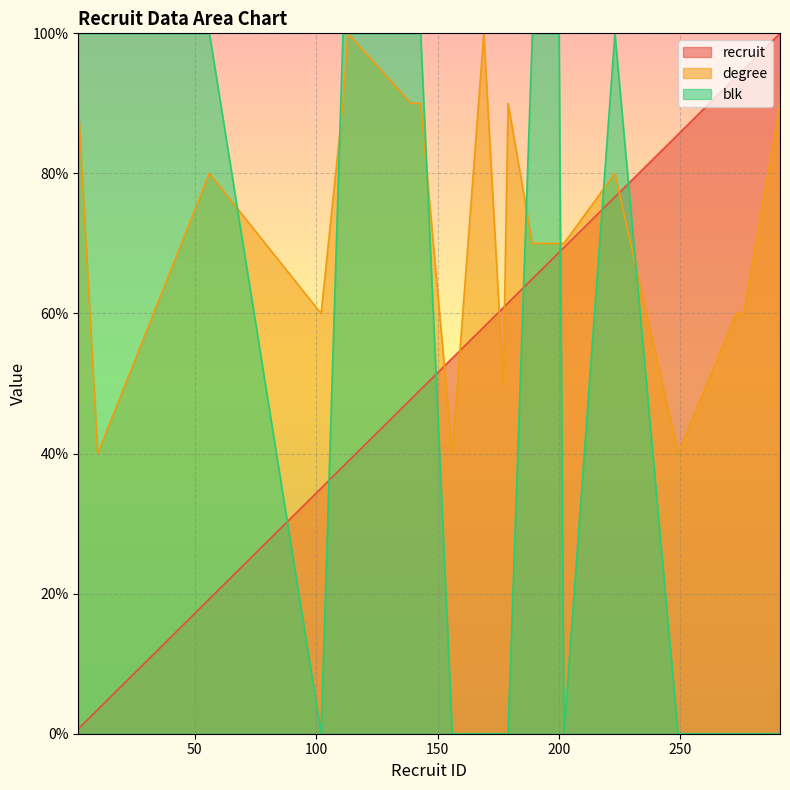

True or false: degree has a value of 40.0 at 249.

True